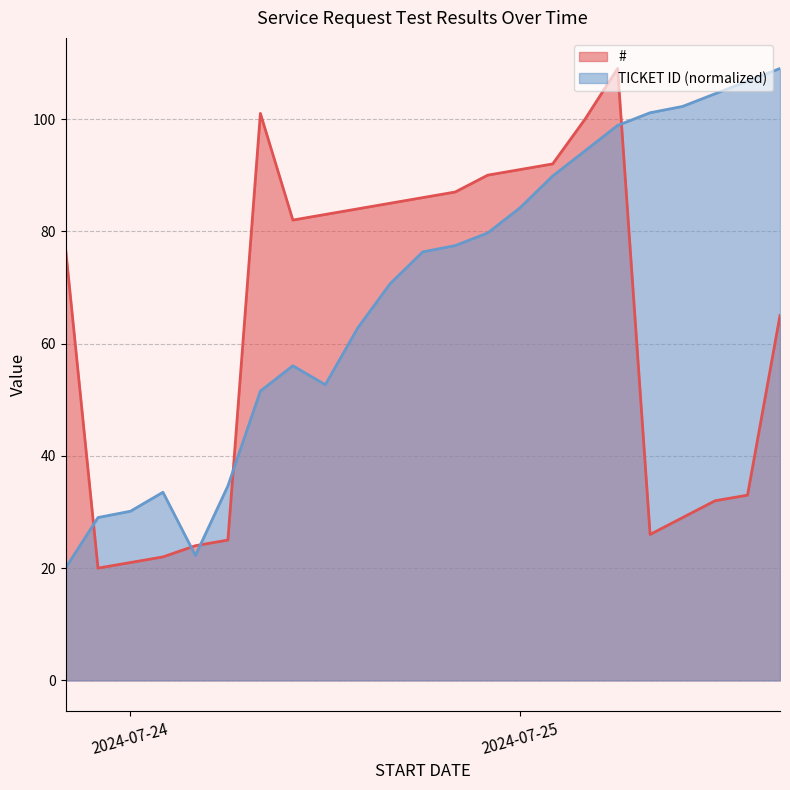

Which series ends up on top after the final intersection of # and TICKET ID (normalized)?

TICKET ID (normalized)